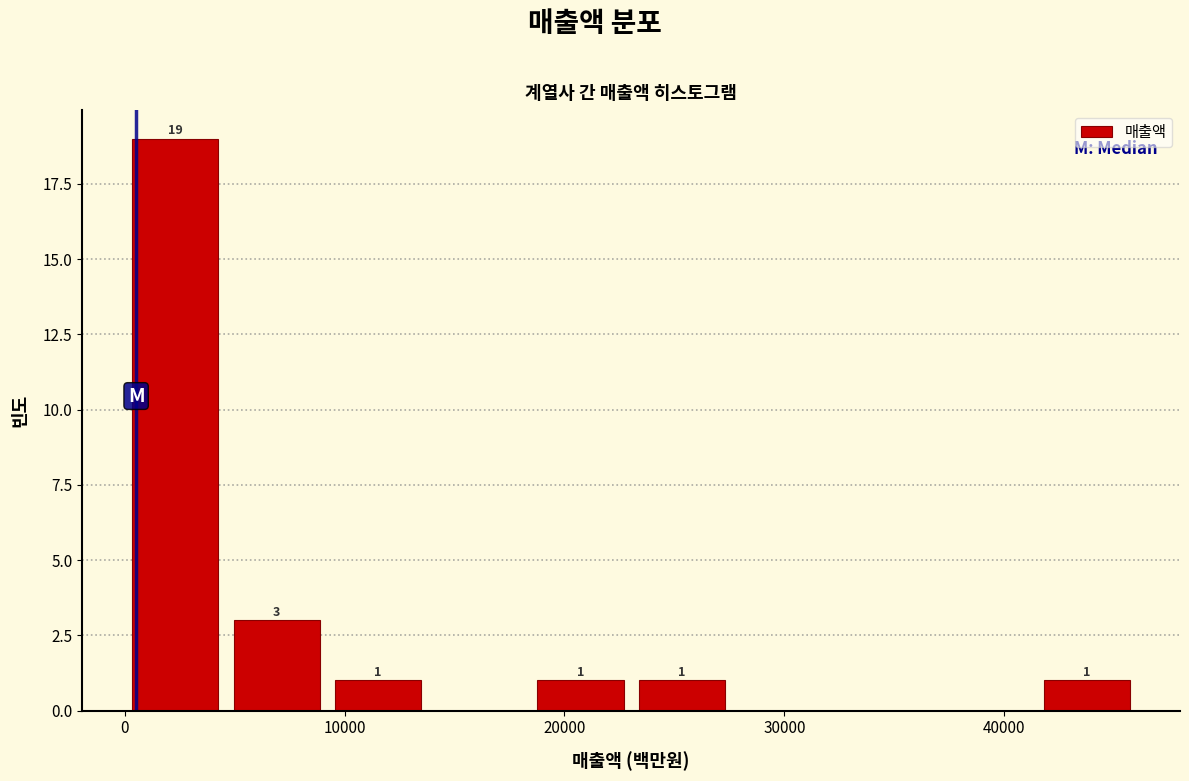

Over which range of the x-axis is the bar tallest?

0 to 5000